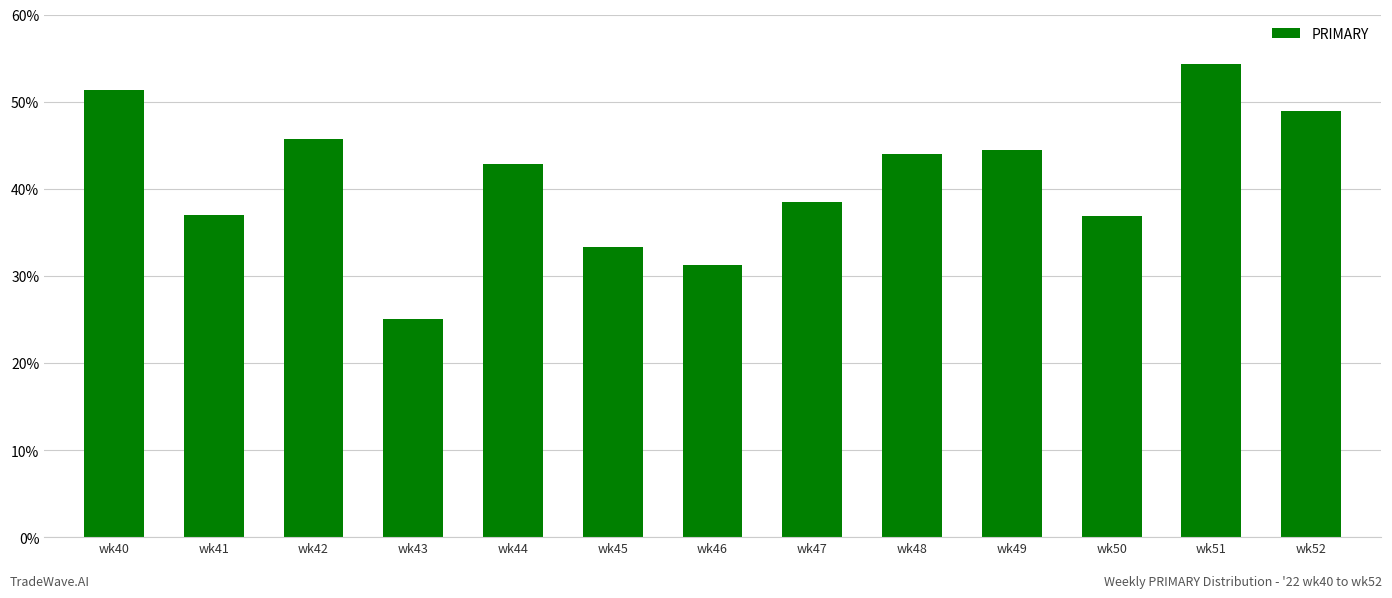

The chart shows a value of 48.9 at wk52. True or false?

True